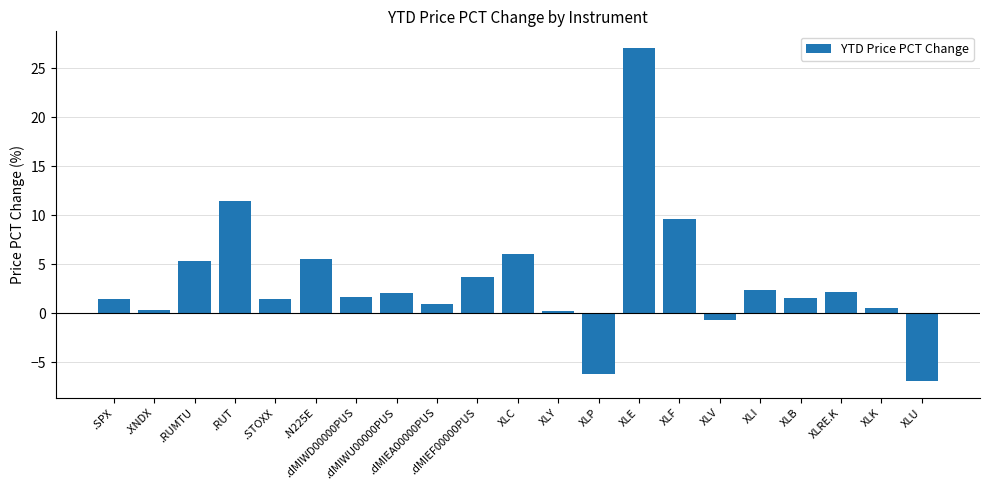

Where does the data first go above 1?

.SPX